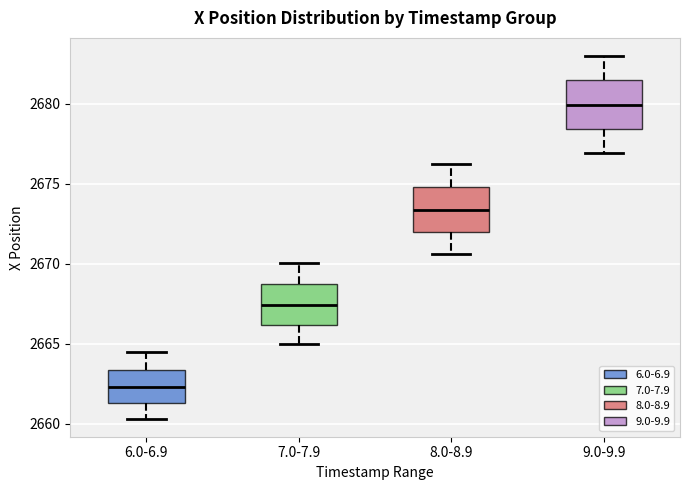

Which box's median line is the highest?

9.0-9.9